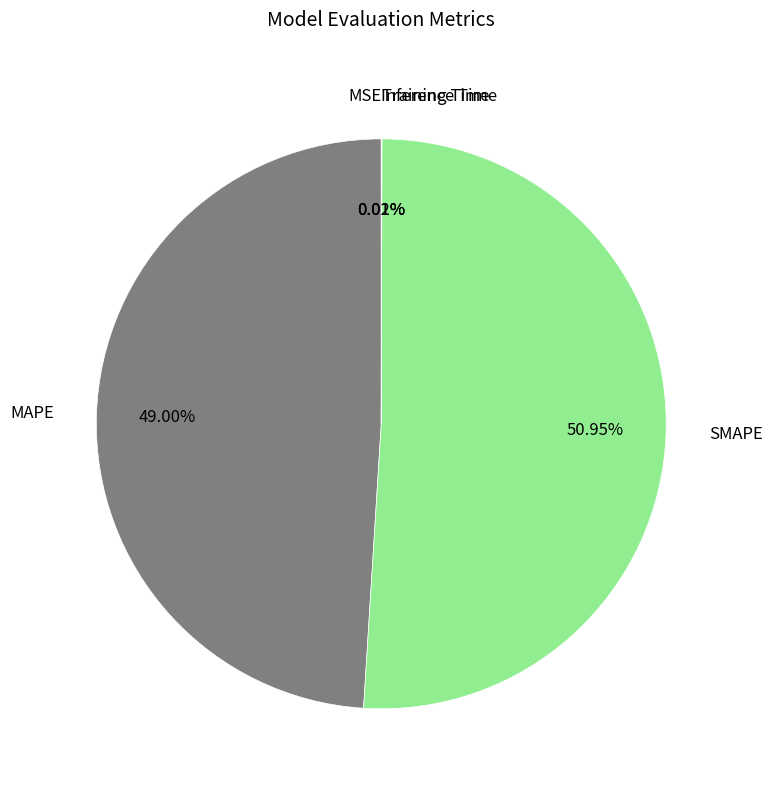

Which slice represents more than half of the pie?

SMAPE